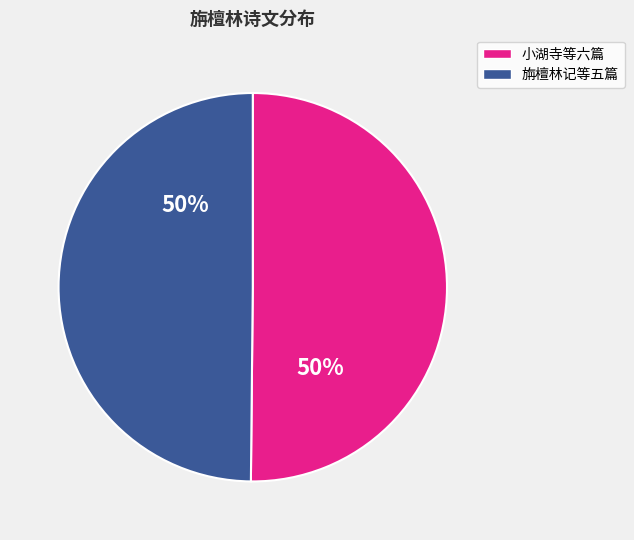

To the nearest percent, what is the average slice percentage?

50%